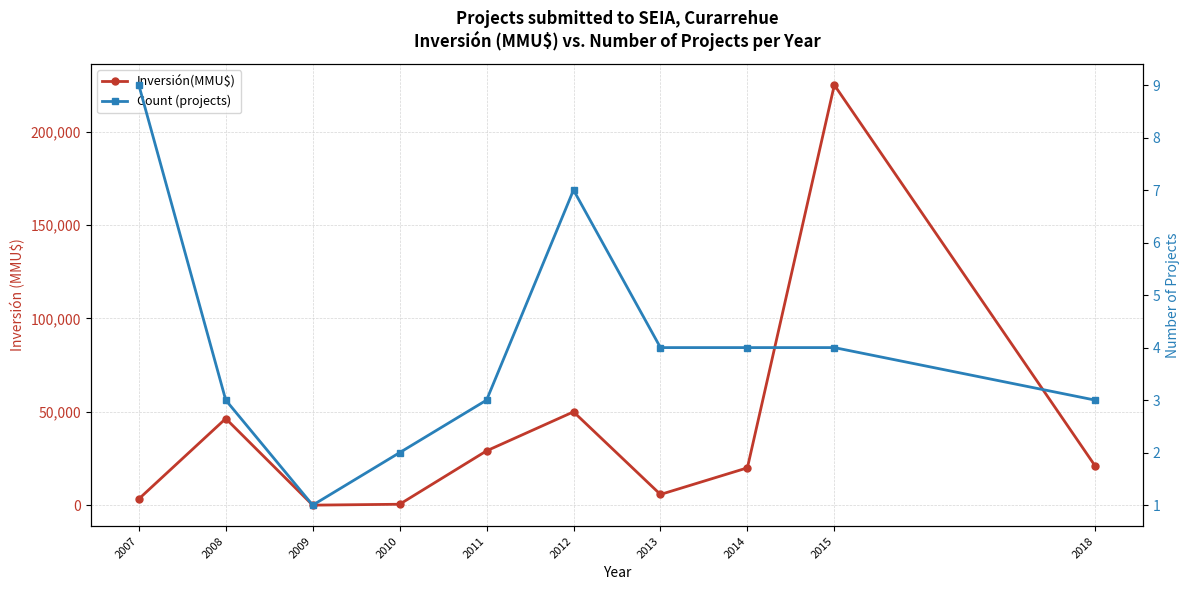

What is the difference between the second highest and minimum values in the Count (projects) series?

6